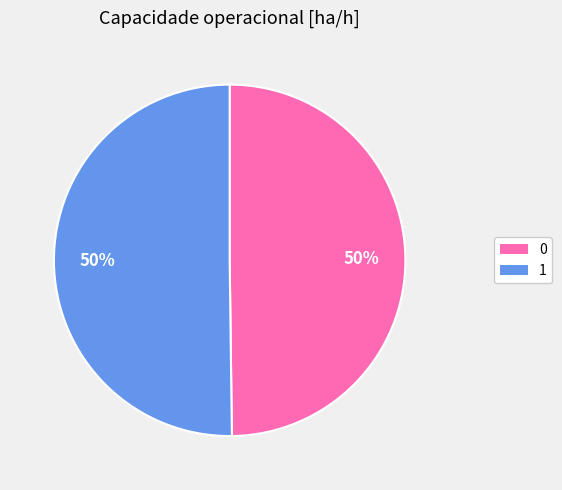

To the nearest percent, what is the average slice percentage?

50%